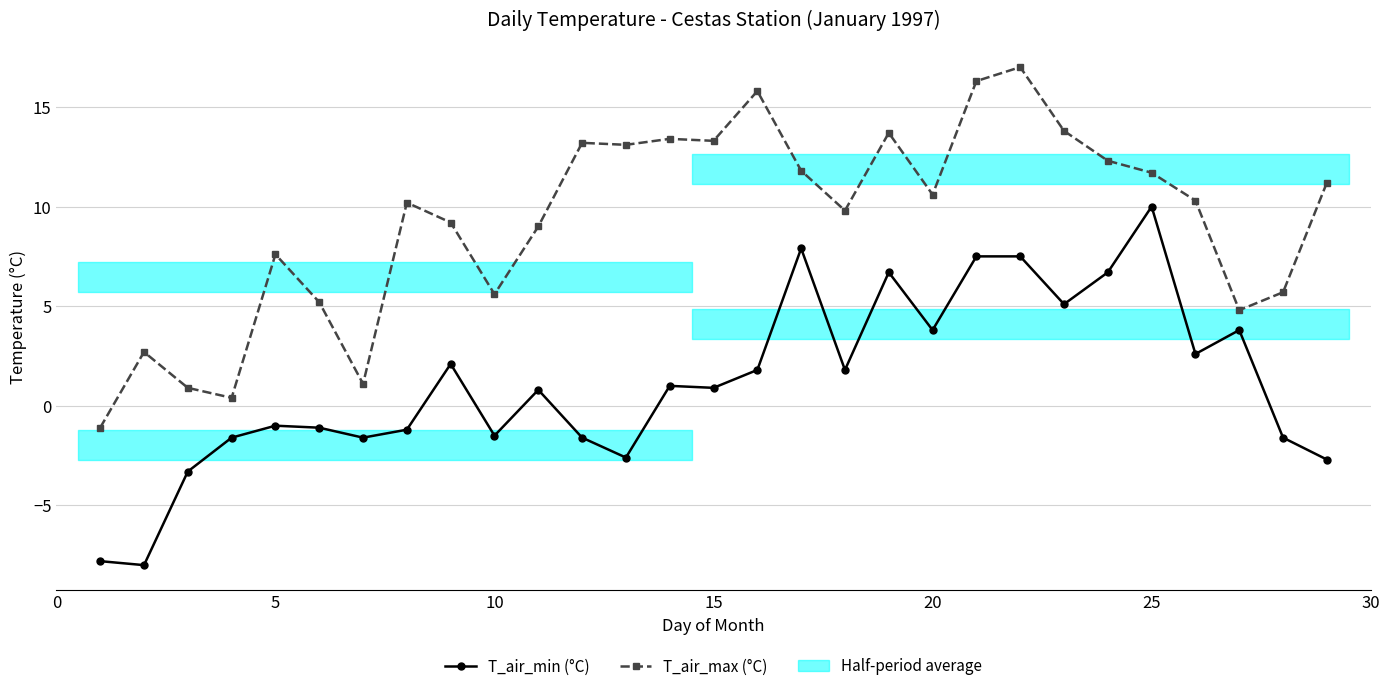

Which series has the largest total across all categories?

T_air_max (°C)